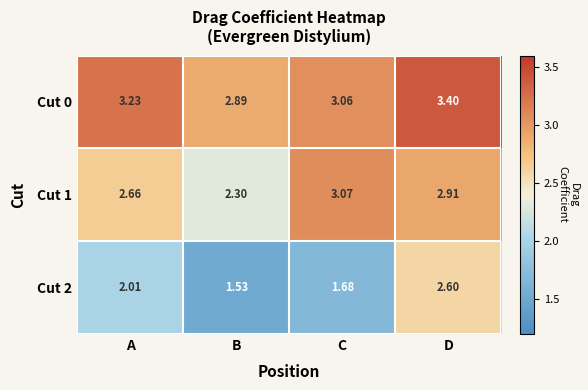

Is the value of Cut 0 at D greater than the value of Cut 1 at C?

Yes